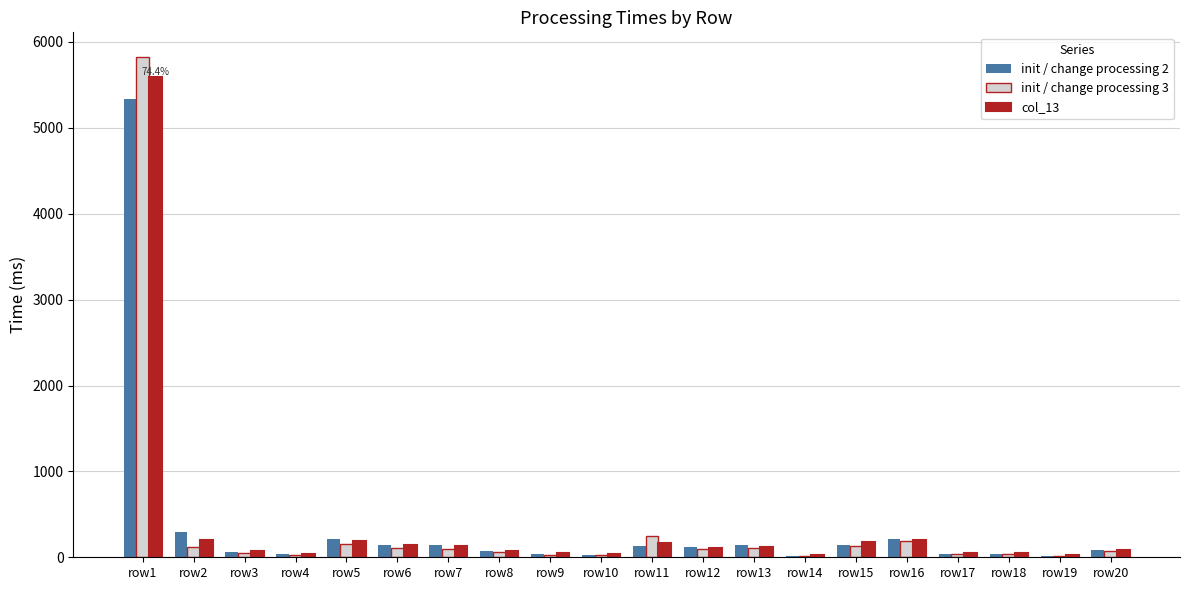

What is the maximum value shown in the chart?

5821